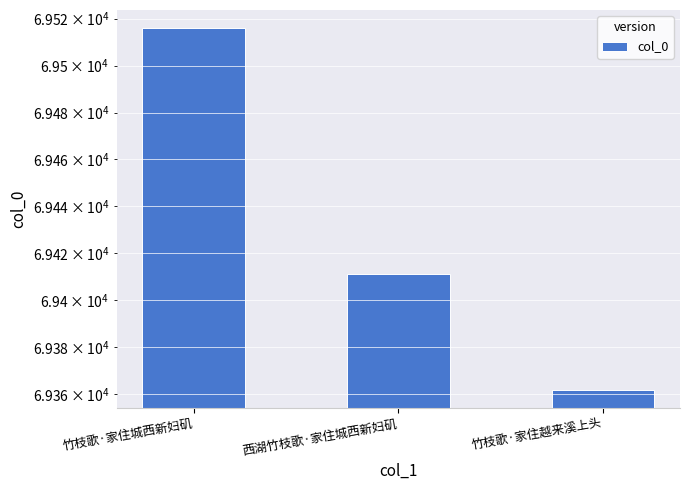

Reading right to left, transcribe all the data shown in this chart.

竹枝歌·家住越来溪上头=69362	西湖竹枝歌·家住城西新妇矶=69411	竹枝歌·家住城西新妇矶=69516